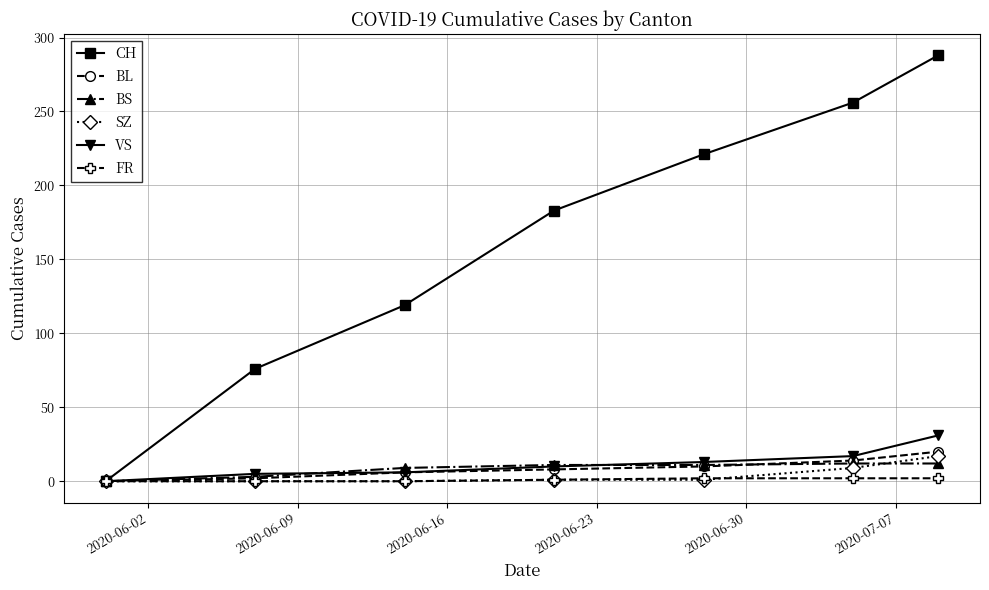

After their last crossing, which series has the higher values: BS or BL?

BL